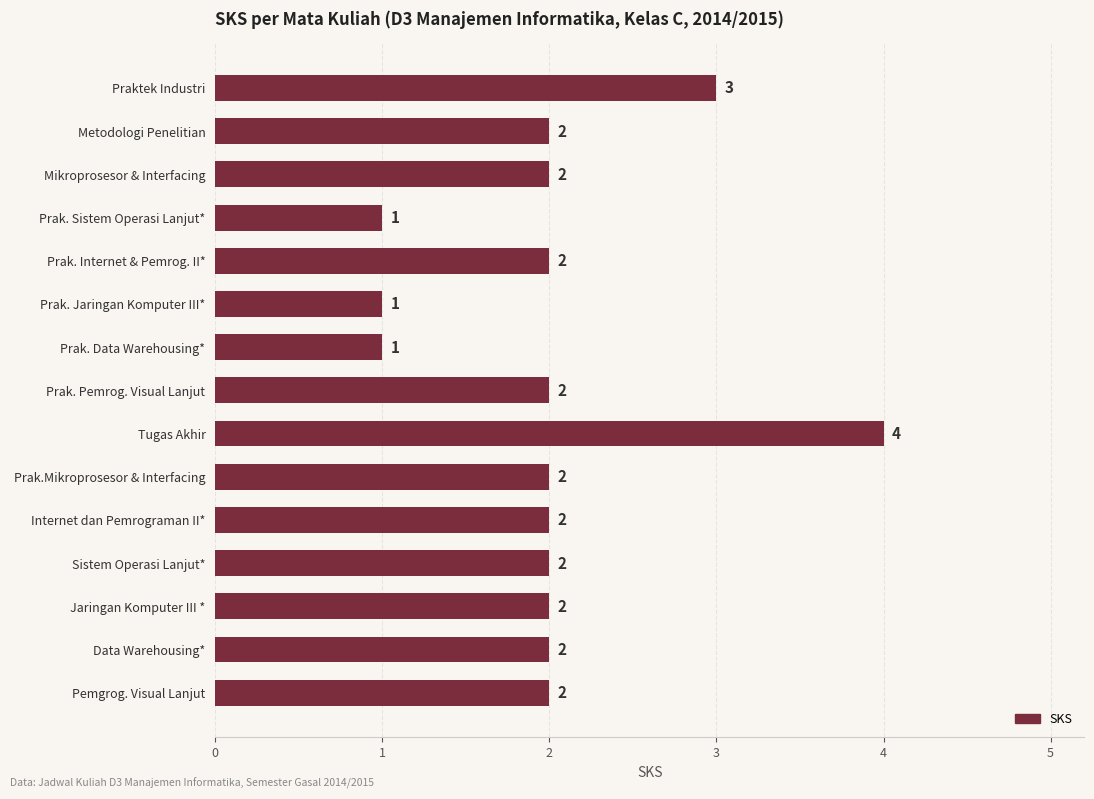

Reading top to bottom, list all the values displayed in this chart.

3	2	2	1	2	1	1	2	4	2	2	2	2	2	2